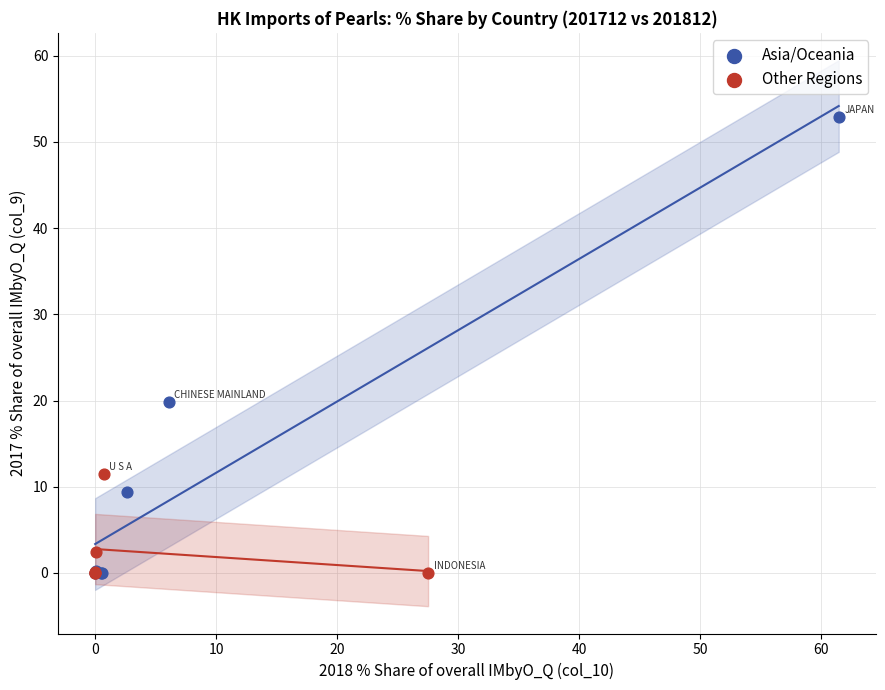

Which series has the largest Y range (max minus min)?

Asia/Oceania